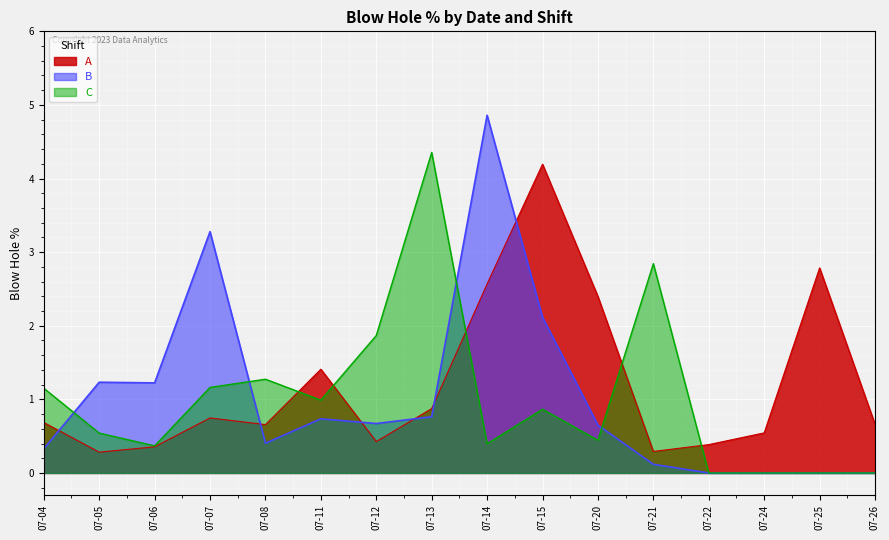

How many distinct data groups are displayed?

3